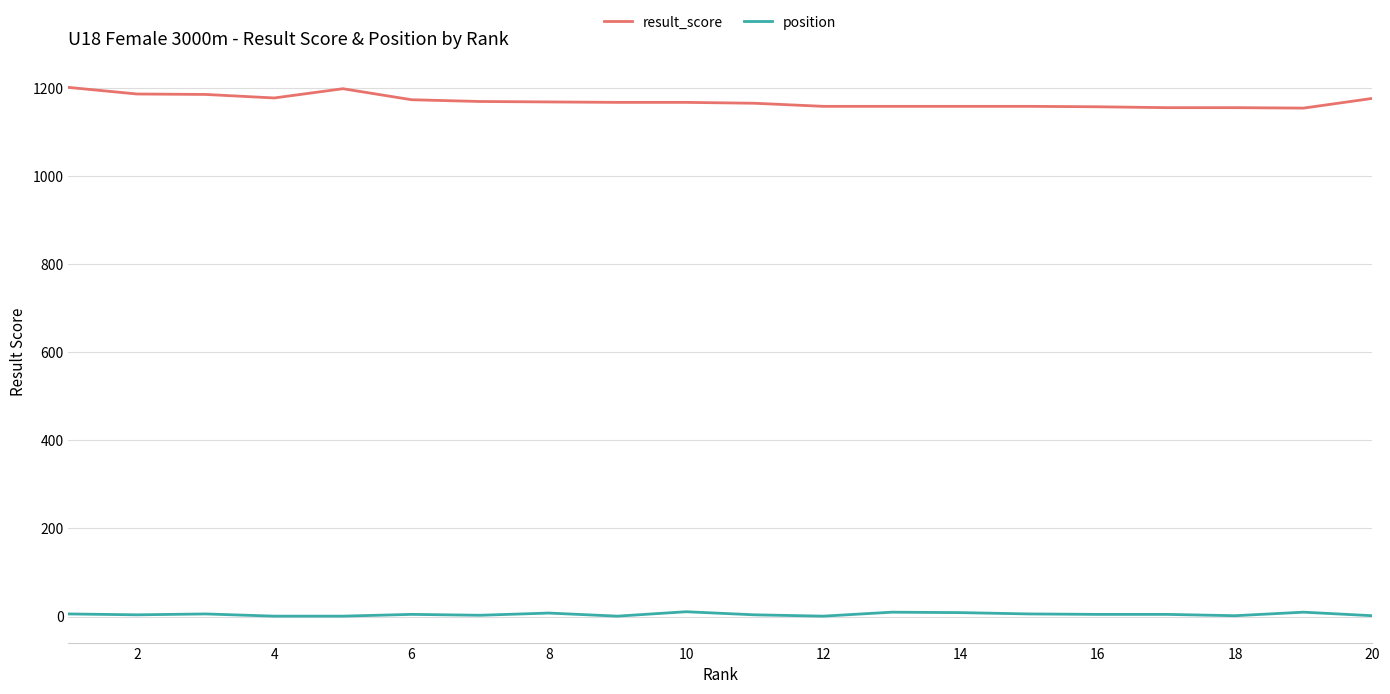

What is the highest value of the result_score series?

1201